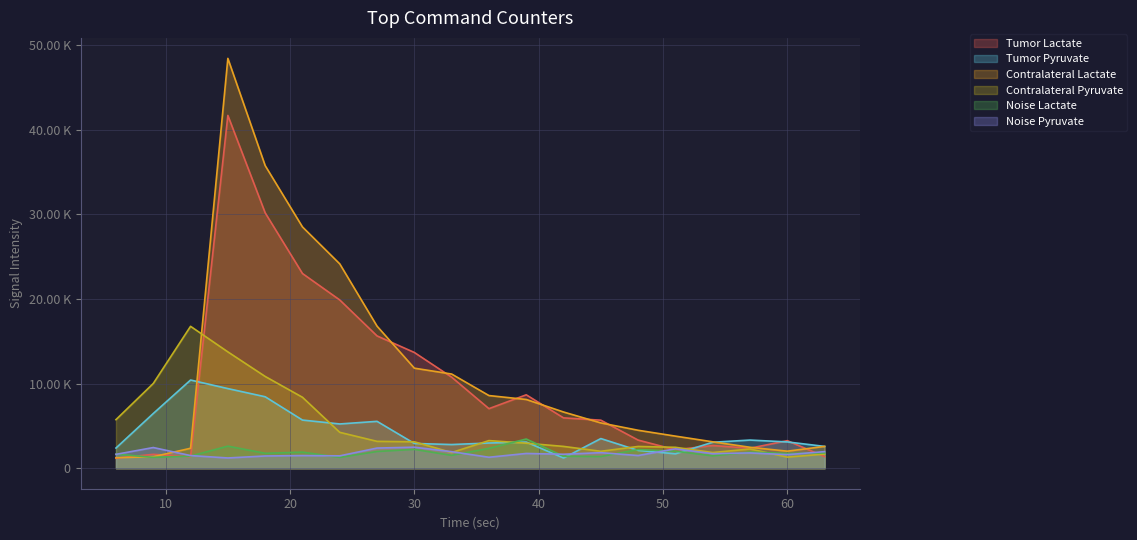

Which category has the highest value in the Noise Lactate series?

39